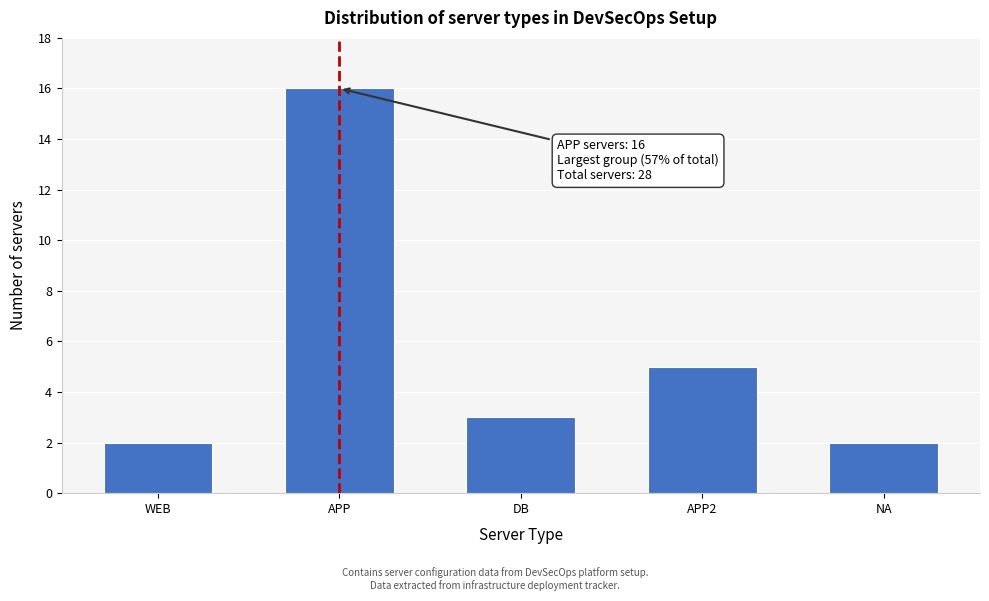

Reading left to right, list all the values displayed in this chart.

WEB=2	APP=16	DB=3	APP2=5	NA=2